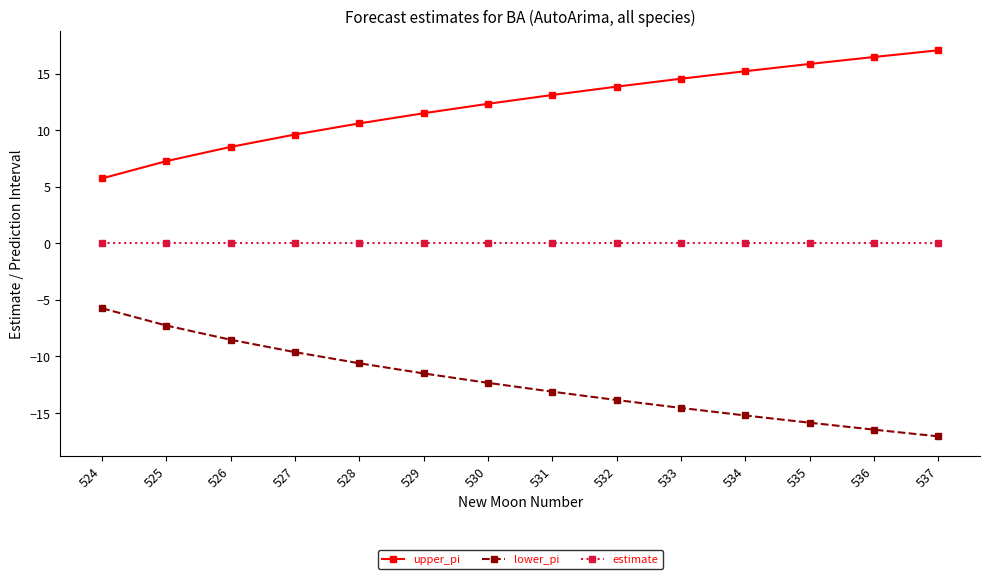

What is the greatest value displayed?

17.1